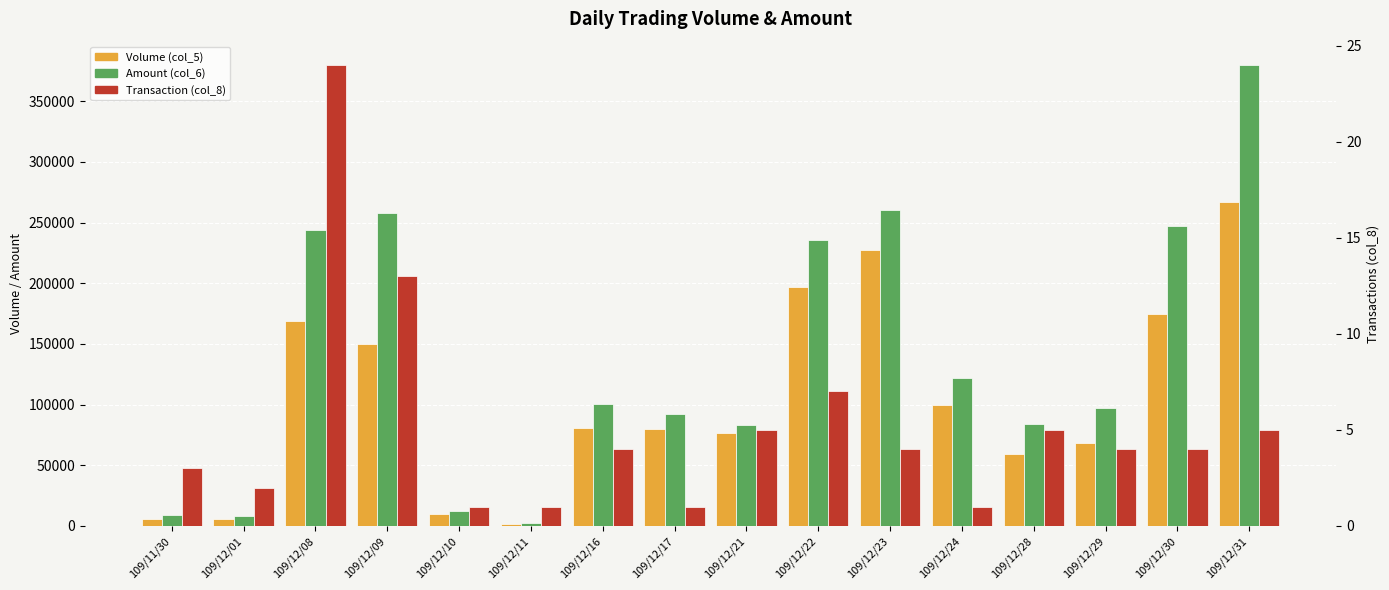

Read the Volume (col_5) value at 109/12/16, to the nearest 10.

81000